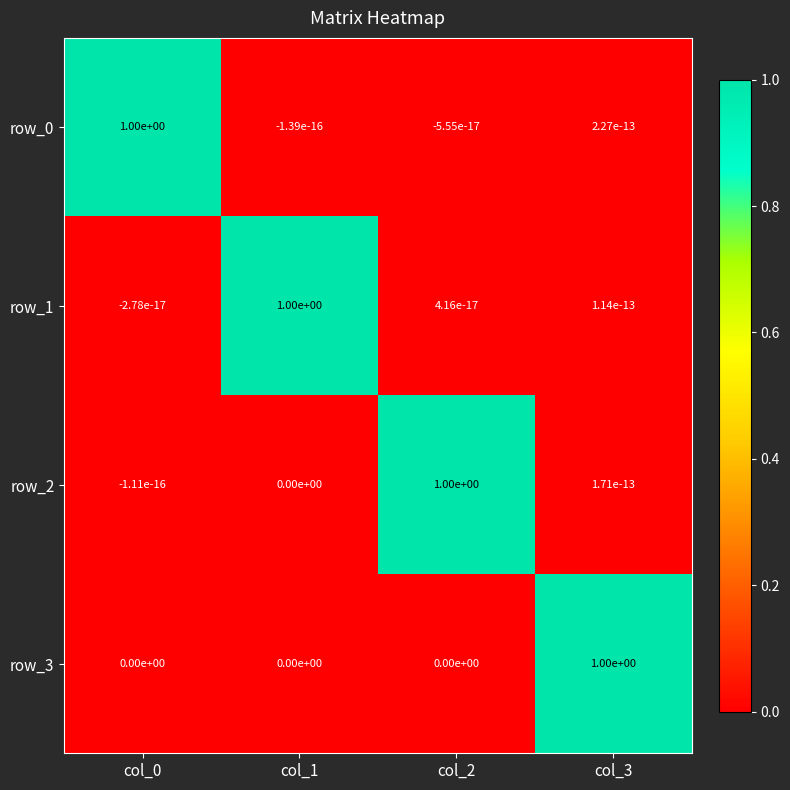

What is the sum of all row_0 values?

1.0